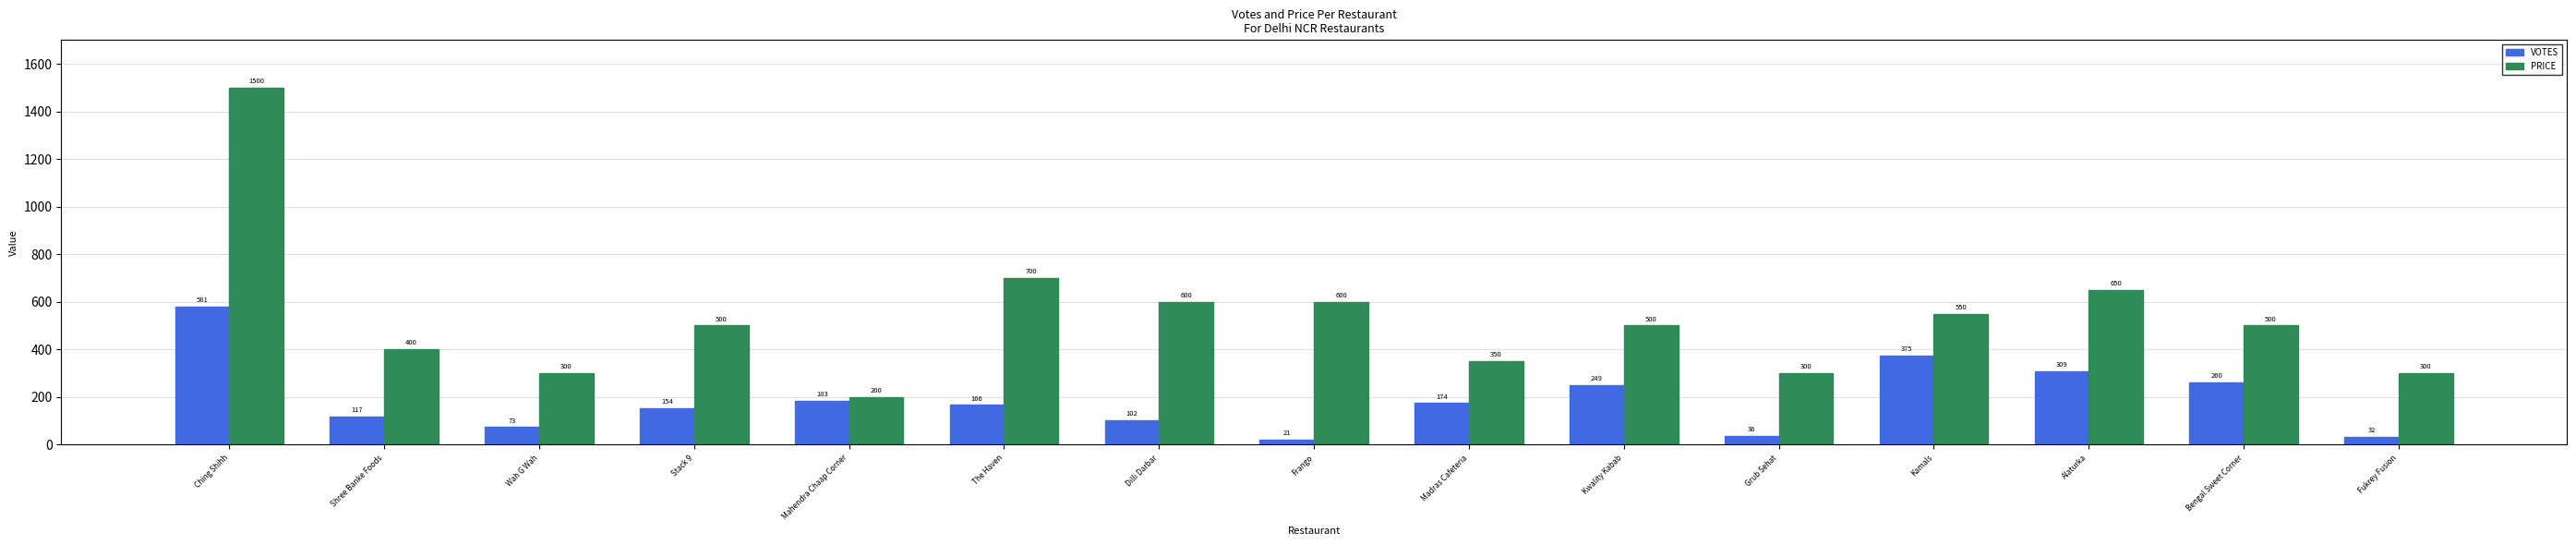

The VOTES series shows 94 at Alaturka. True or false?

False